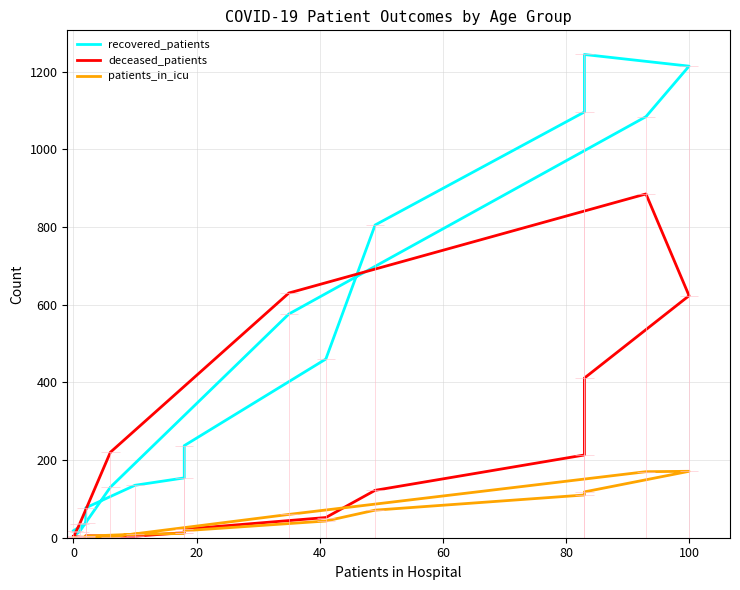

What is the average value of the patients_in_icu series?

49